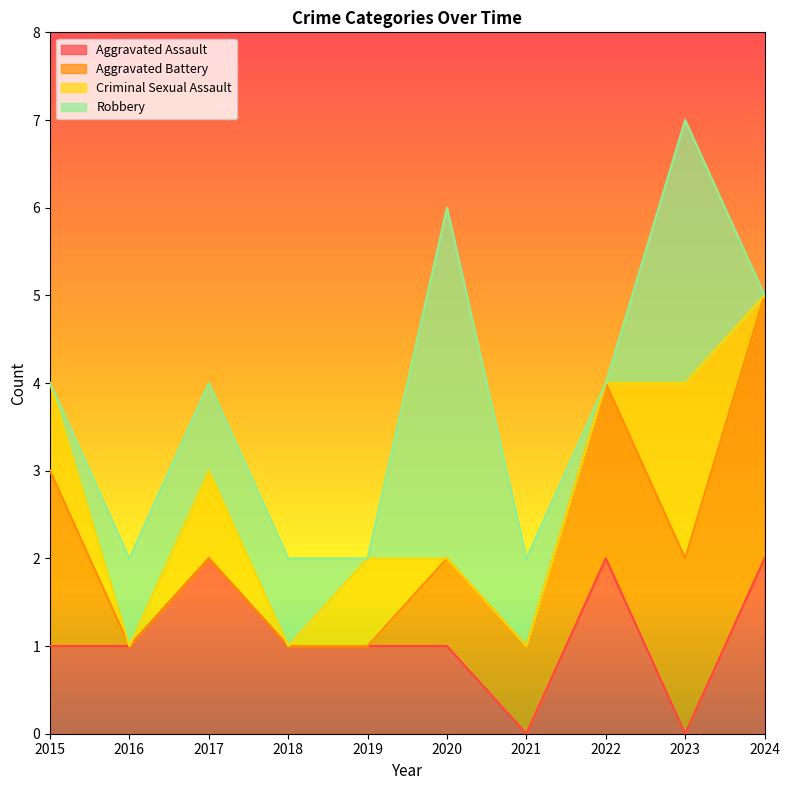

Reading left to right, what are all the values shown in this chart?

Aggravated Assault: 1	1	2	1	1	1	0	2	0	2
Aggravated Battery: 2	0	0	0	0	1	1	2	2	3
Criminal Sexual Assault: 1	0	1	0	1	0	0	0	2	0
Robbery: 0	1	1	1	0	4	1	0	3	0